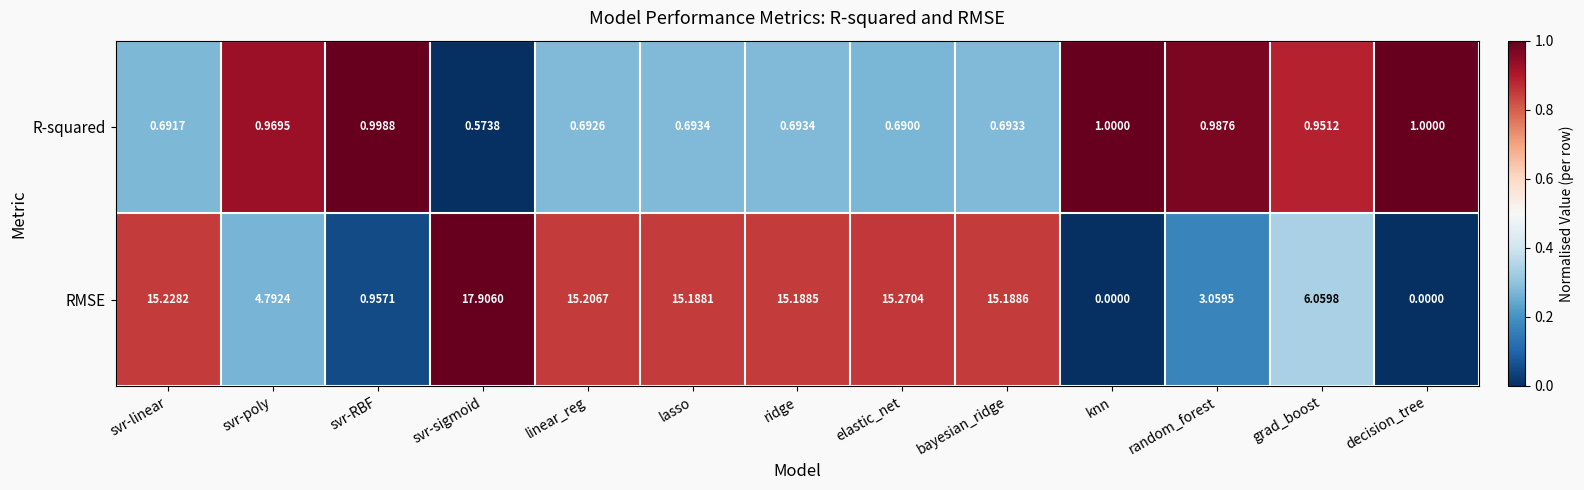

Rank the series by their average value, from highest to lowest.

RMSE, R-squared